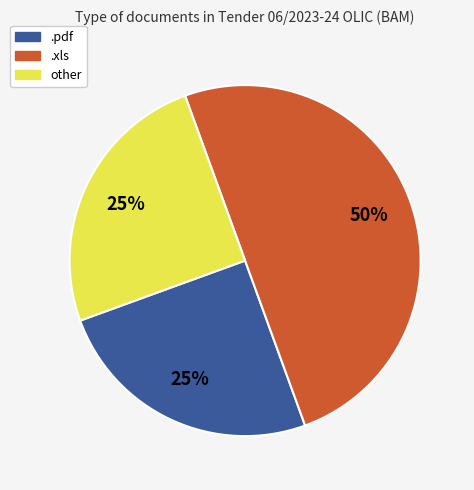

Does other account for over 50% of the chart?

No